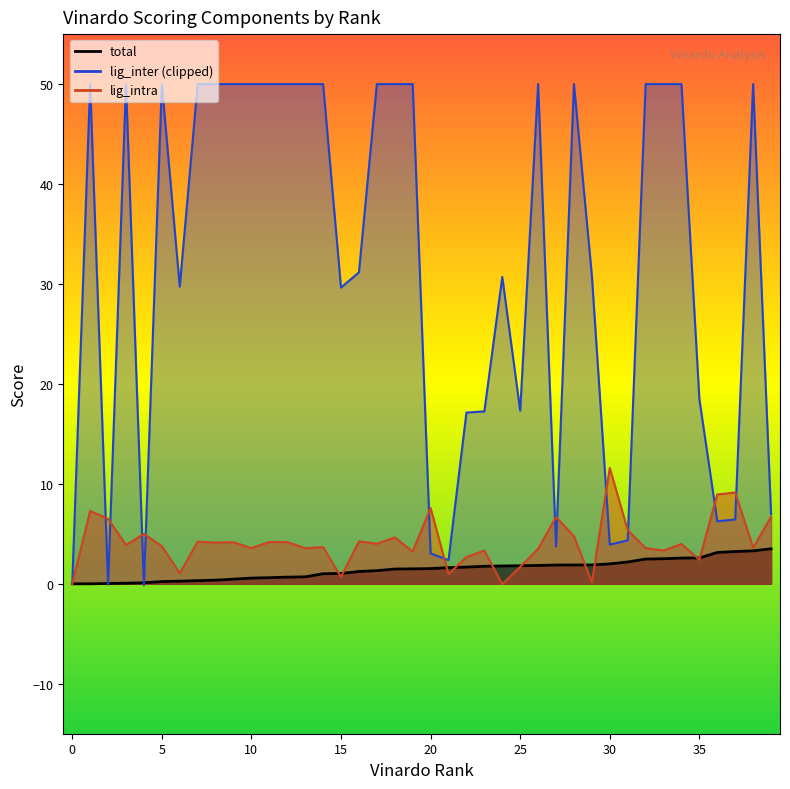

After their last crossing, which series has the higher values: lig_intra or vinardo_rank?

lig_intra